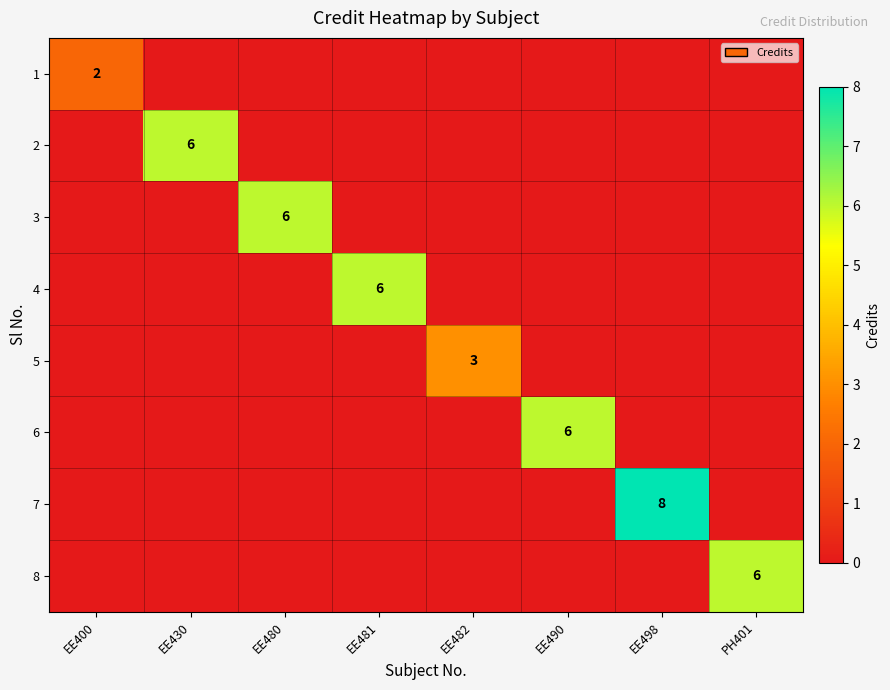

Count the number of data series in this chart.

8